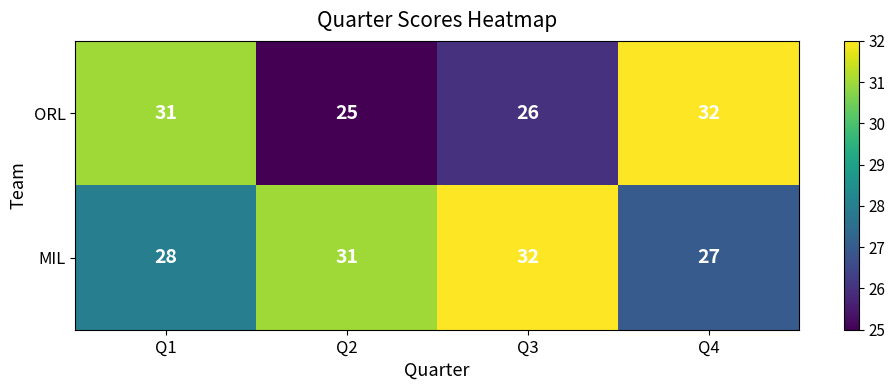

Reading left to right, transcribe all the data shown in this chart.

ORL: 31	25	26	32
MIL: 28	31	32	27